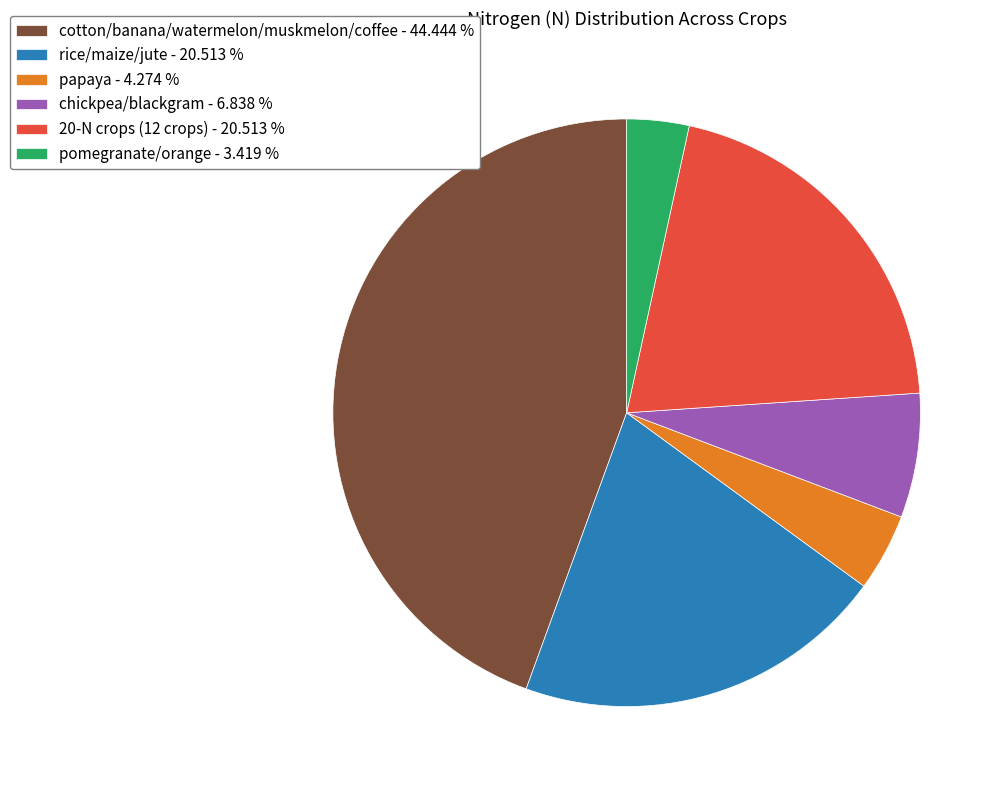

Is the sum of chickpea/blackgram - 6.838 % and cotton/banana/watermelon/muskmelon/coffee - 44.444 % greater than half?

Yes